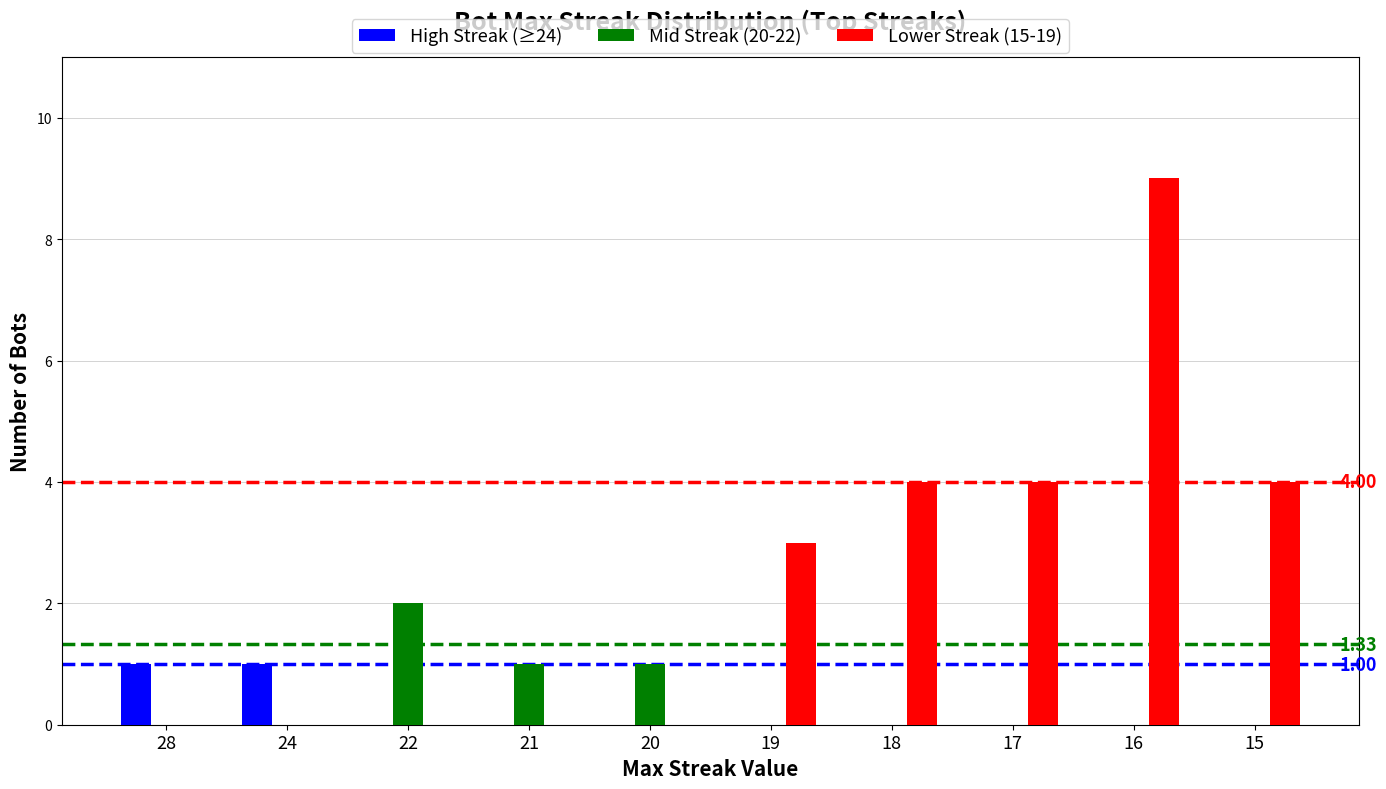

Reading left to right, what are all the values shown in this chart?

High Streak (≥24): 28=1	24=1	22=0	21=0	20=0	19=0	18=0	17=0	16=0	15=0
Mid Streak (20-22): 28=0	24=0	22=2	21=1	20=1	19=0	18=0	17=0	16=0	15=0
Lower Streak (15-19): 28=0	24=0	22=0	21=0	20=0	19=3	18=4	17=4	16=9	15=4